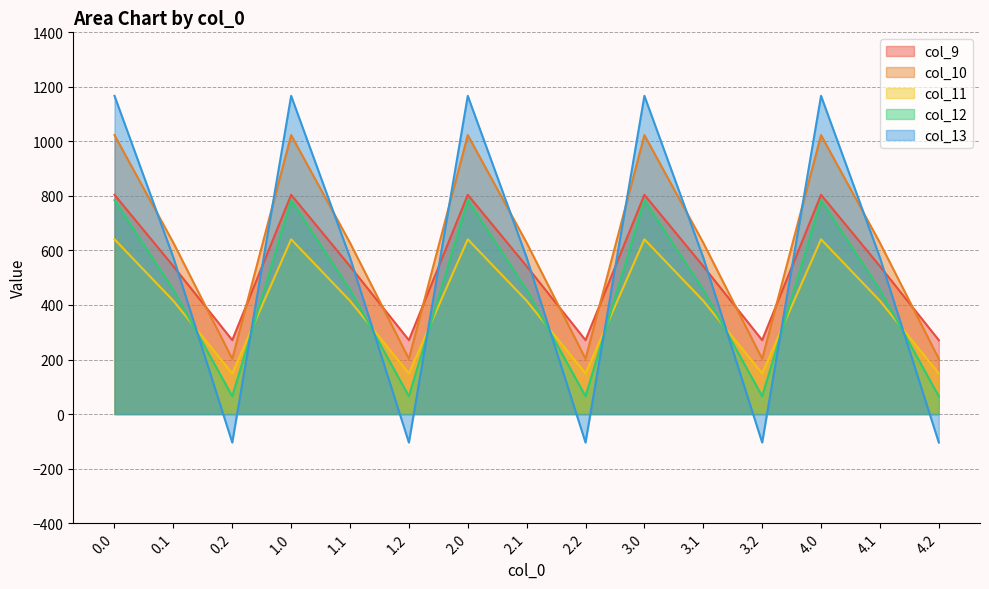

At which category does col_12 reach its first local peak?

1.0